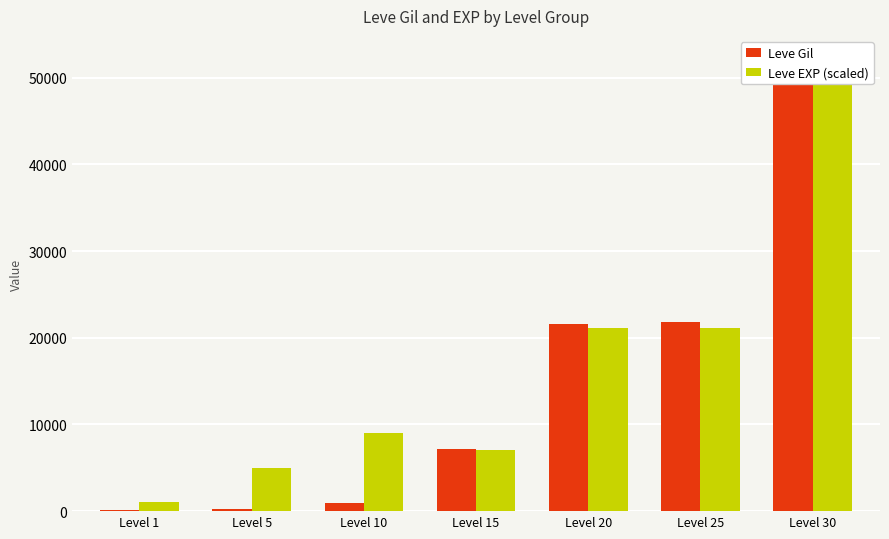

What value does the Leve EXP (scaled) series have at Level 10?

9038.1